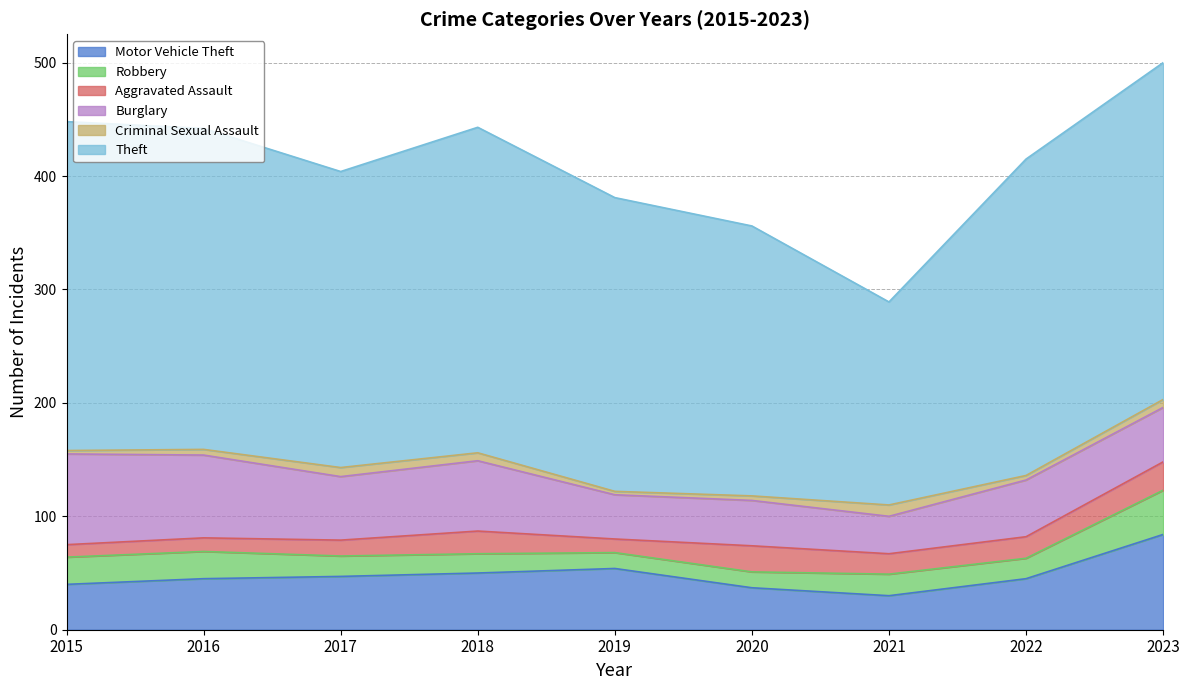

What is the lowest value of the Burglary series?

33